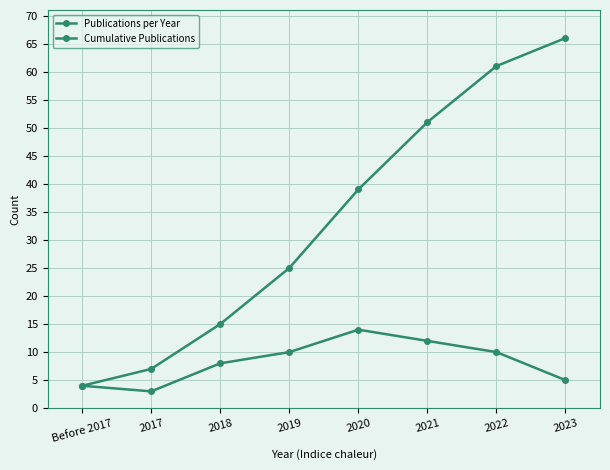

What is the total value across all series at 2023?

71